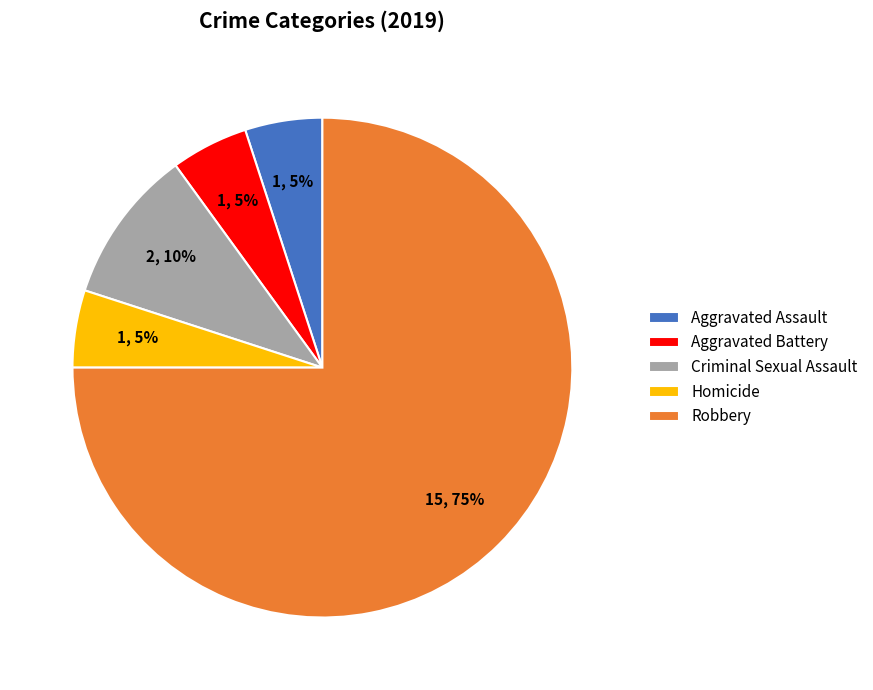

To the nearest percent, what is the difference between the Homicide and Robbery slice percentages?

70%